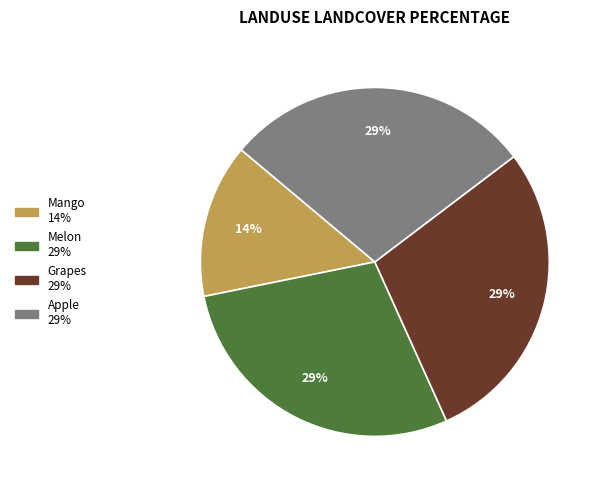

To the nearest percent, what is the combined percentage of Grapes and Apple?

57%